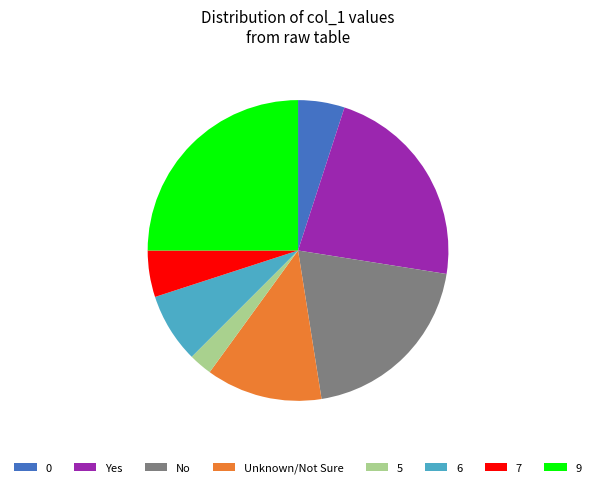

Is it true that Unknown/Not Sure is 18% of the pie?

False